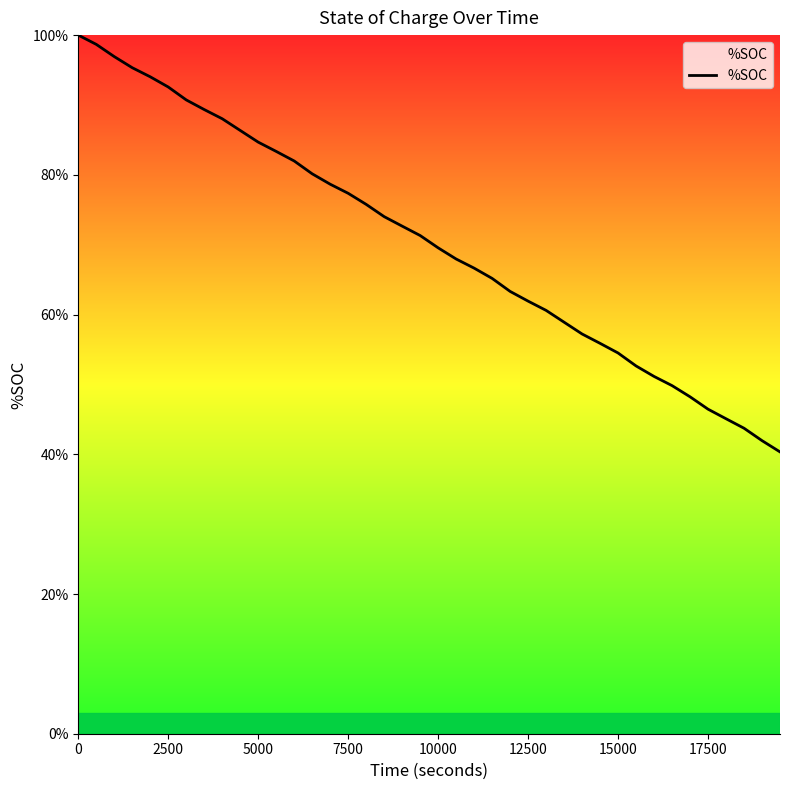

What is the average value?

70.3